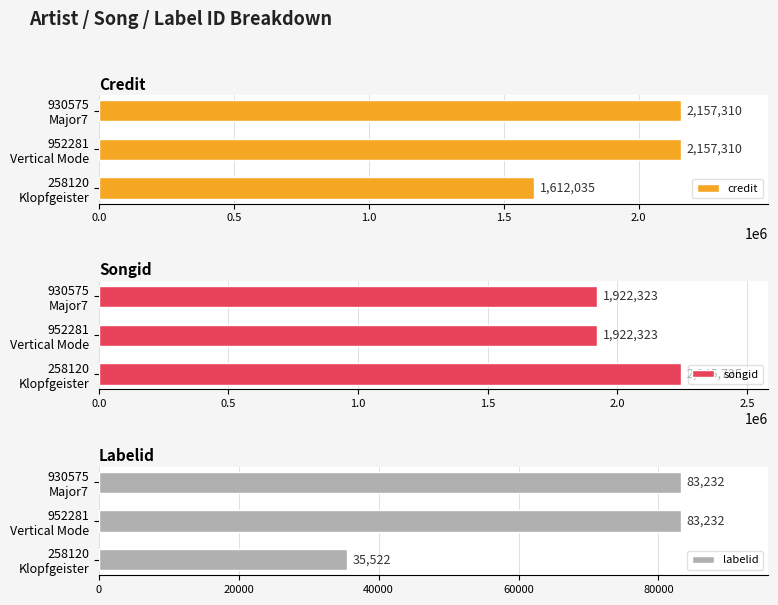

What is the lowest value of the credit series?

1612035